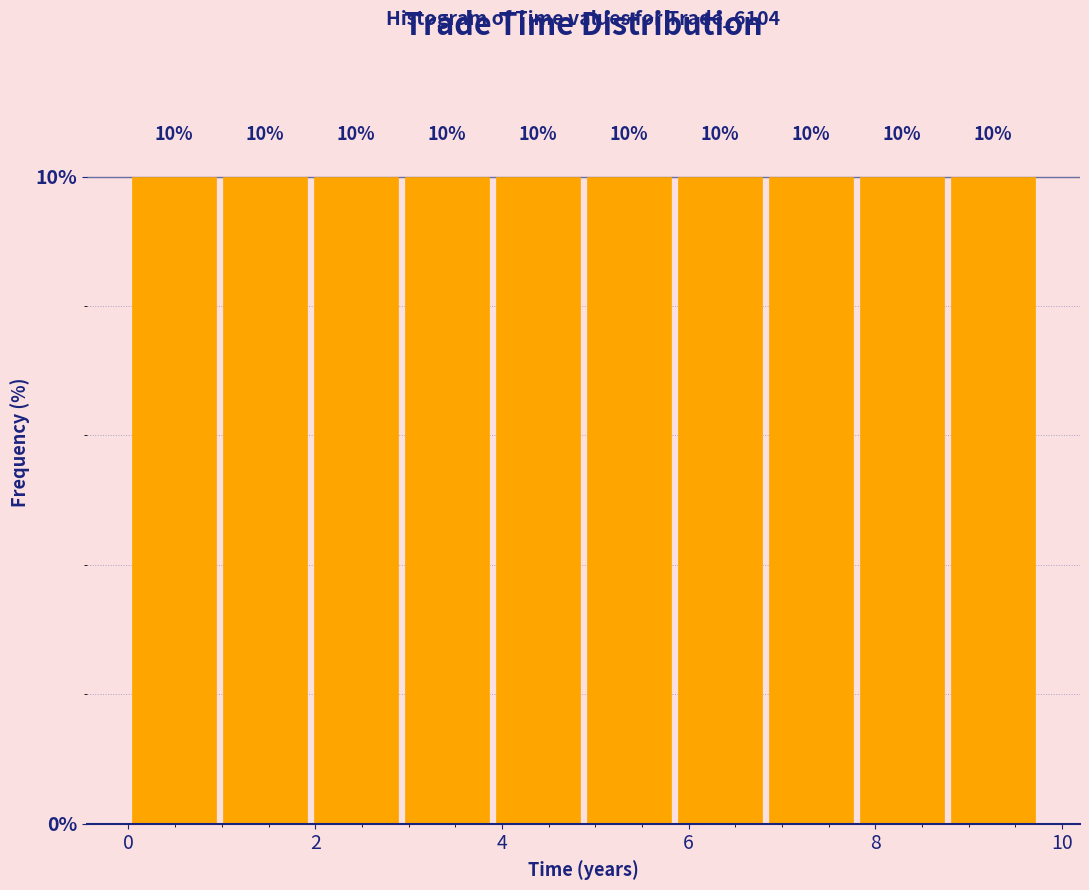

Reading left to right, list every bar in this chart as the range it spans on the x-axis followed by its height. The bar edges are not printed on the chart, so give them approximately, as read against the axis.

0.0 to 1.0: 10
1.0 to 2.0: 10
2.0 to 3.0: 10
3.0 to 3.8: 10
3.8 to 4.8: 10
4.8 to 5.8: 10
5.8 to 6.8: 10
6.8 to 7.8: 10
7.8 to 8.8: 10
8.8 to 9.8: 10